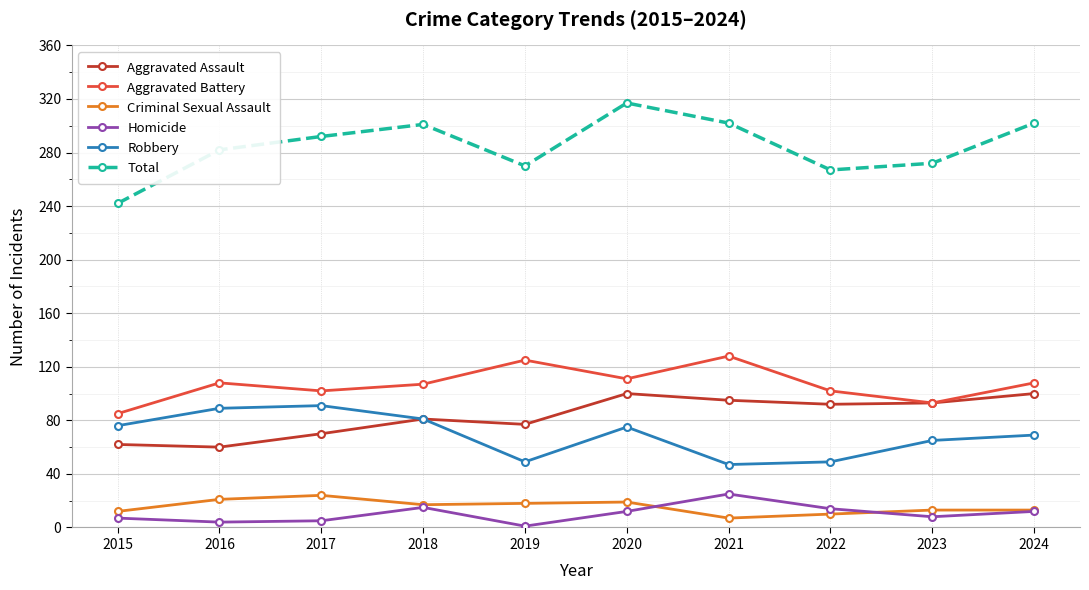

What is the sum of the Aggravated Assault values at 2022 and 2015?

154